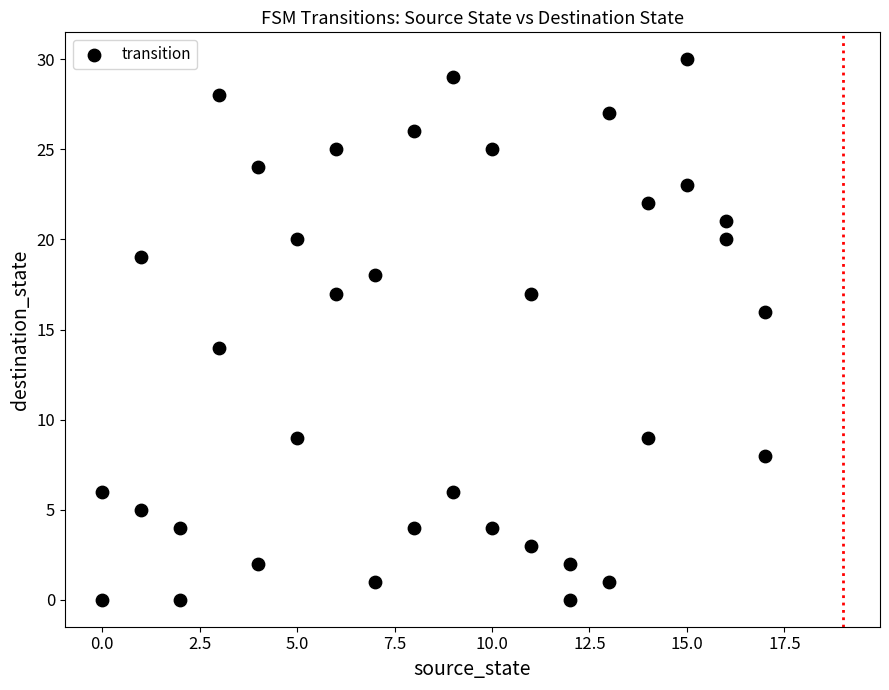

What is the range of Y values (max minus min)?

30